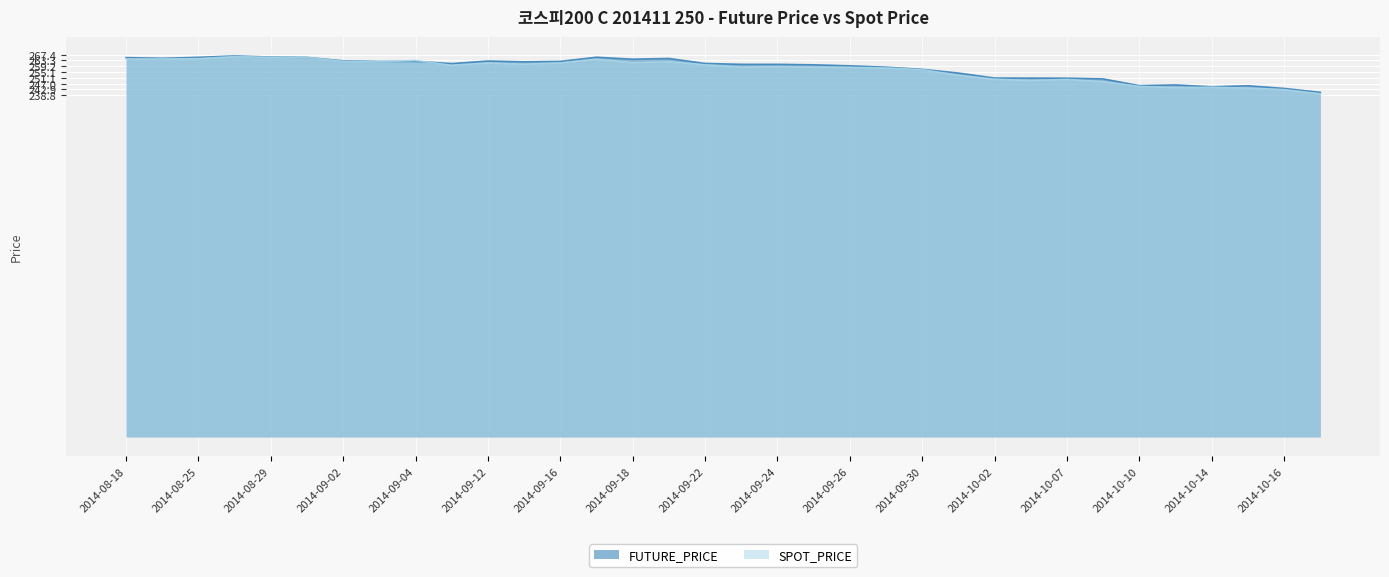

What is the sum of all SPOT_PRICE values?

8728.4